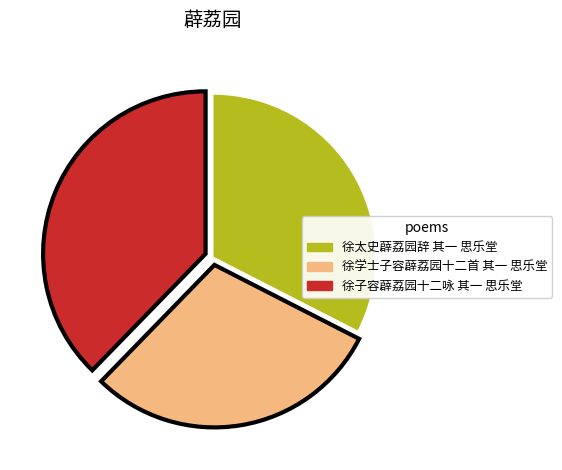

Combined, do 徐子容薜荔园十二咏 其一 思乐堂 and 徐学士子容薜荔园十二首 其一 思乐堂 account for over 50%?

Yes